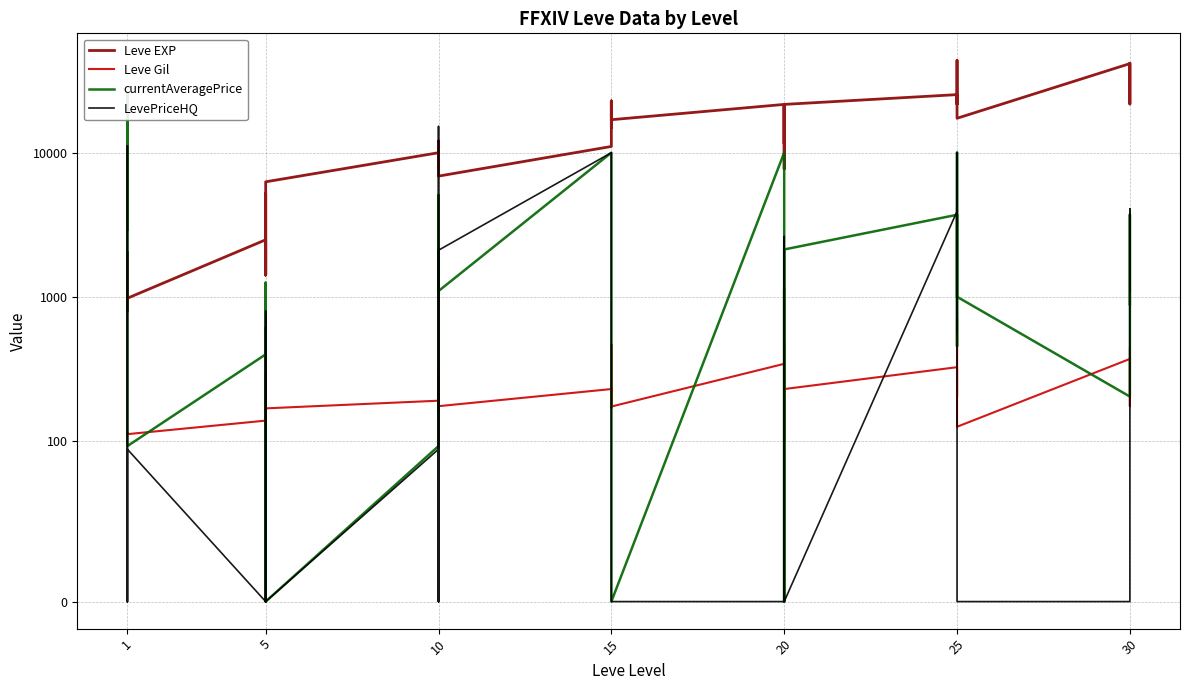

Which series has the widest spread of values?

Leve EXP